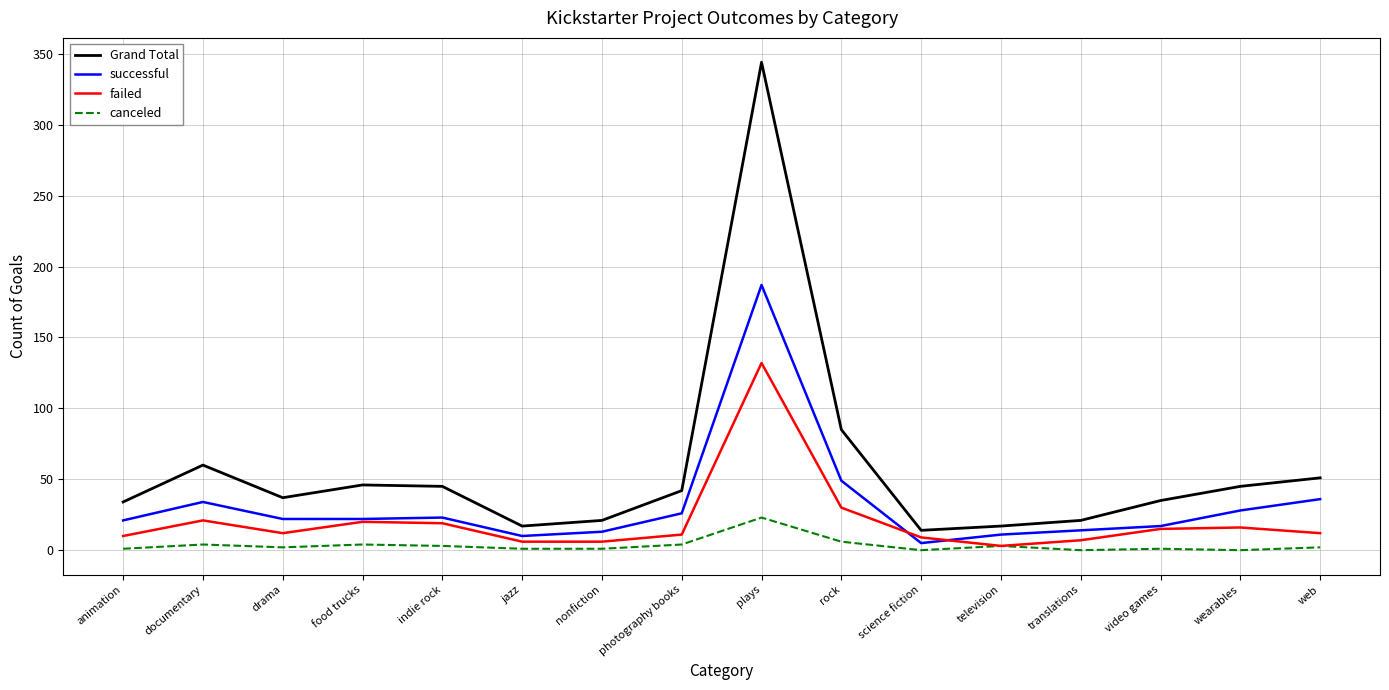

What position from the left is plays?

9